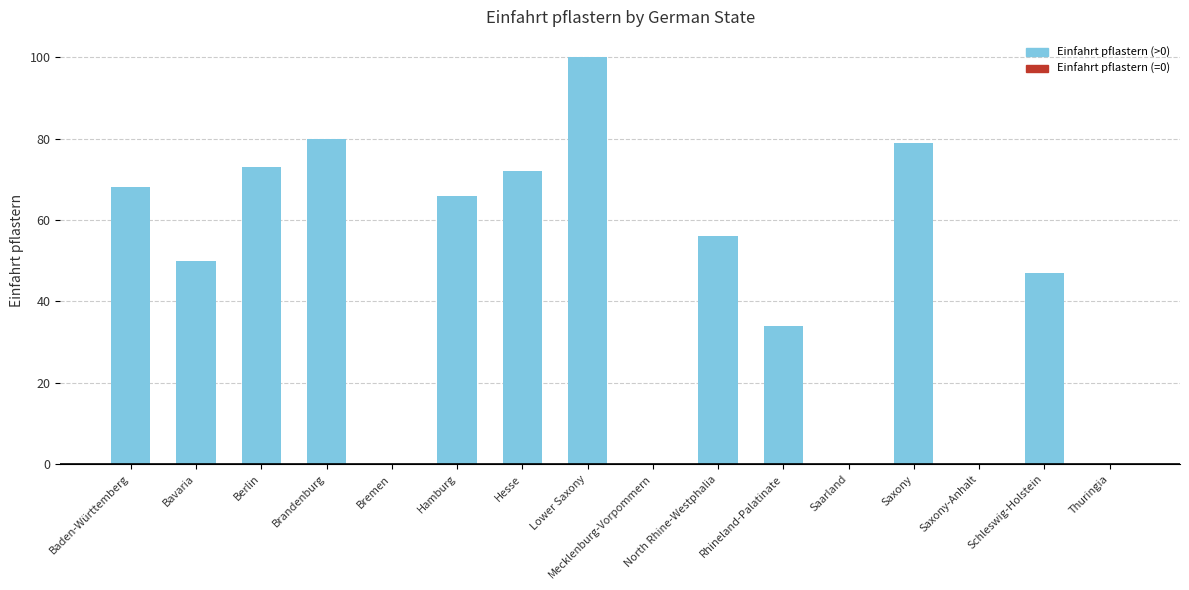

True or false: the data shows 20 at Bavaria.

False